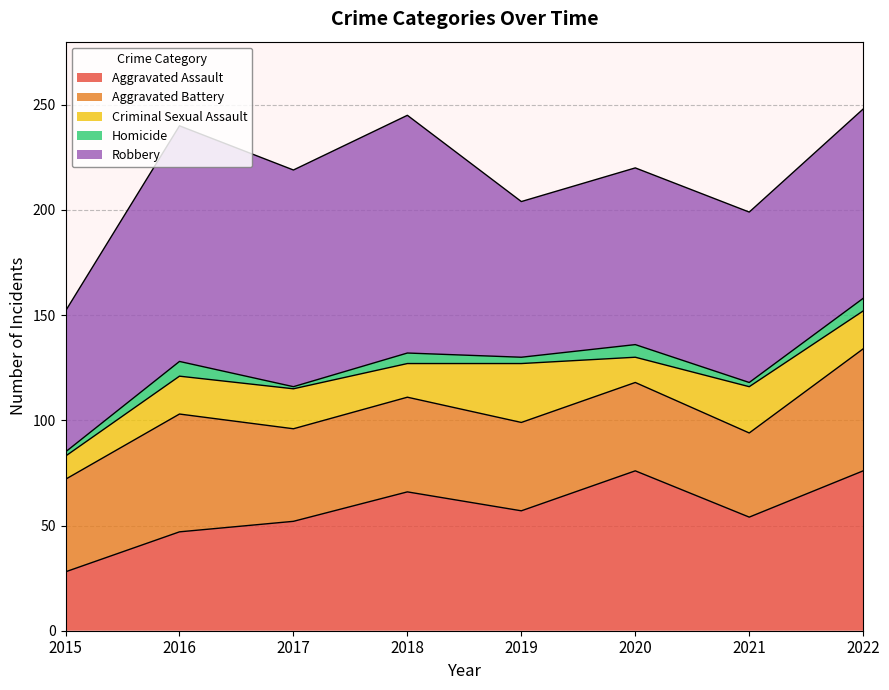

What is the smallest value displayed?

1